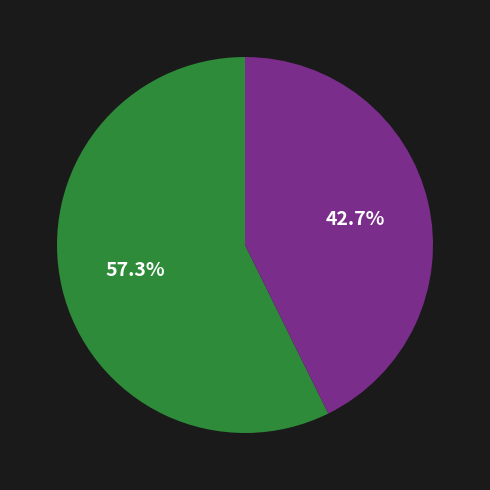

To the nearest percent, what is the difference between the largest and smallest slice percentages?

15%